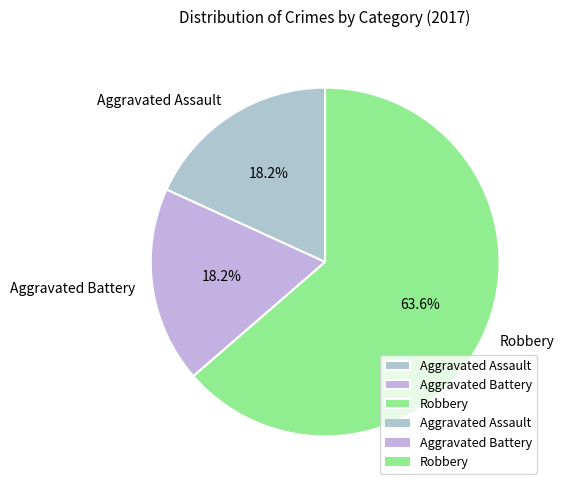

To the nearest percent, what is the combined percentage of Aggravated Battery and Aggravated Assault?

36%